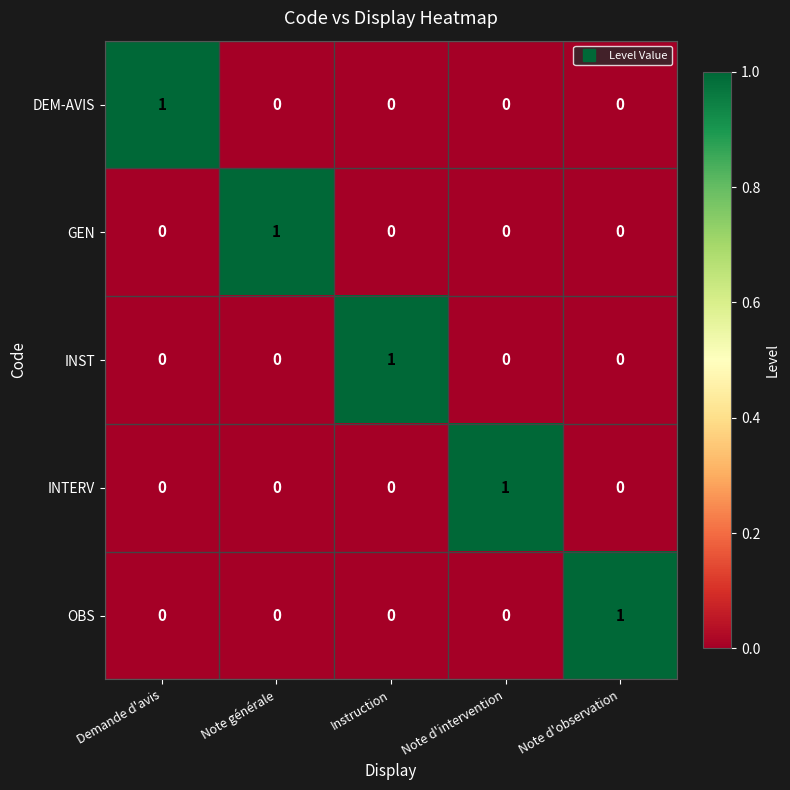

True or false: INST has a value of 1 at Instruction.

True